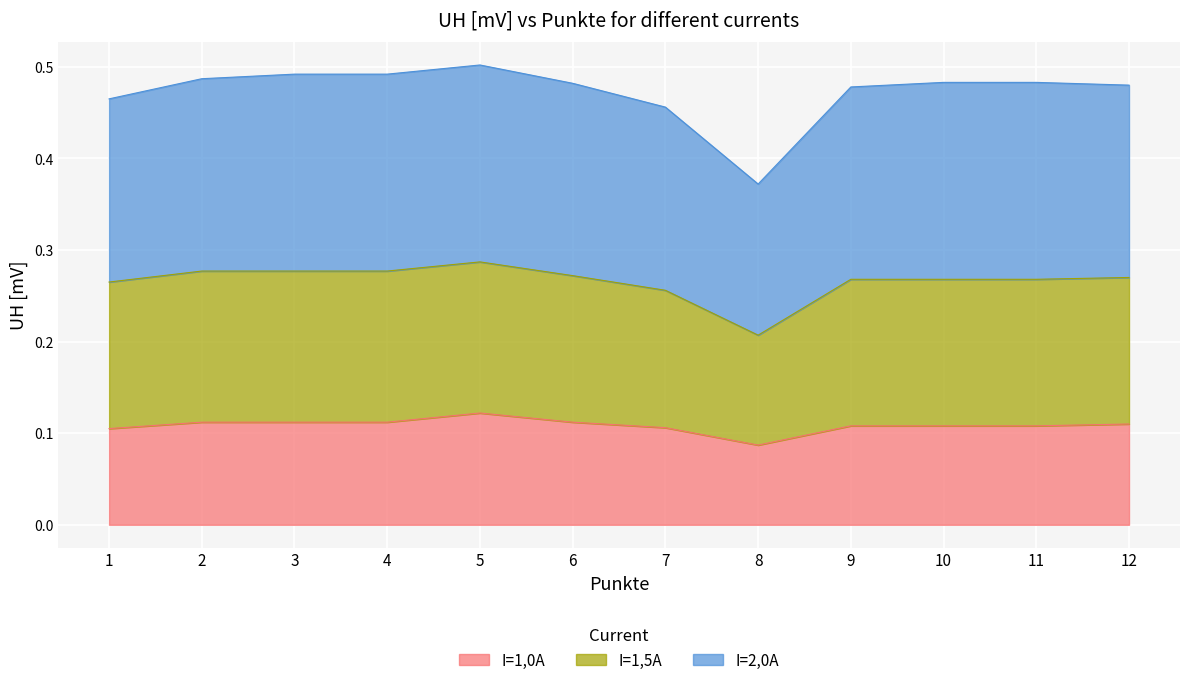

The value of I=1,0A at 4 is 0.1. True or false?

True